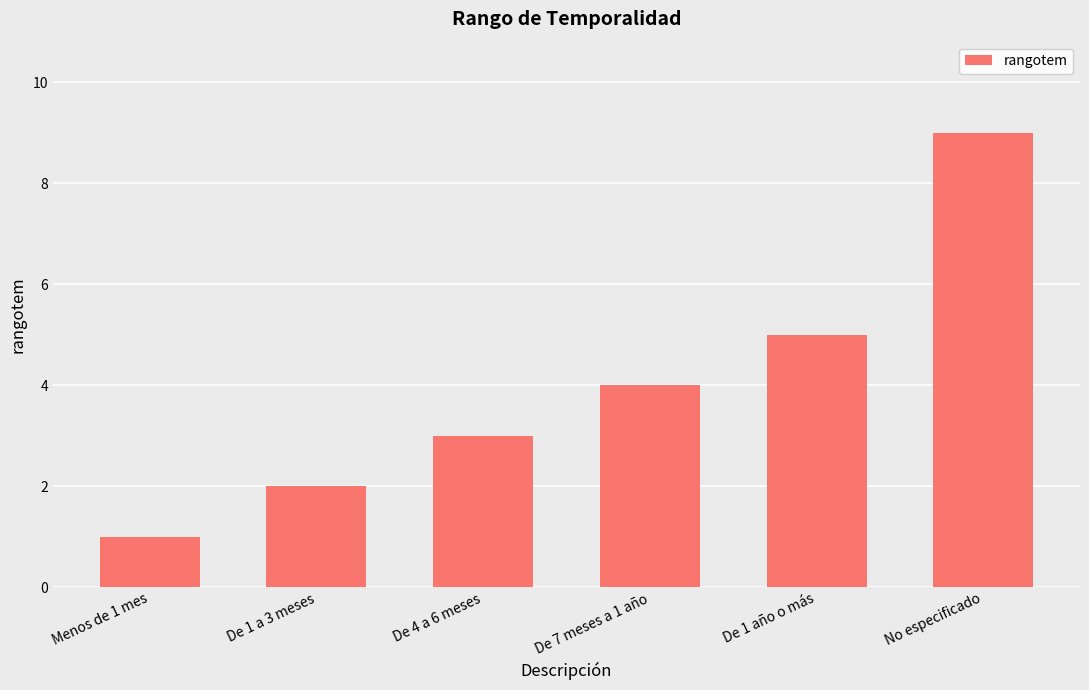

What is the difference between the maximum and second lowest values?

7